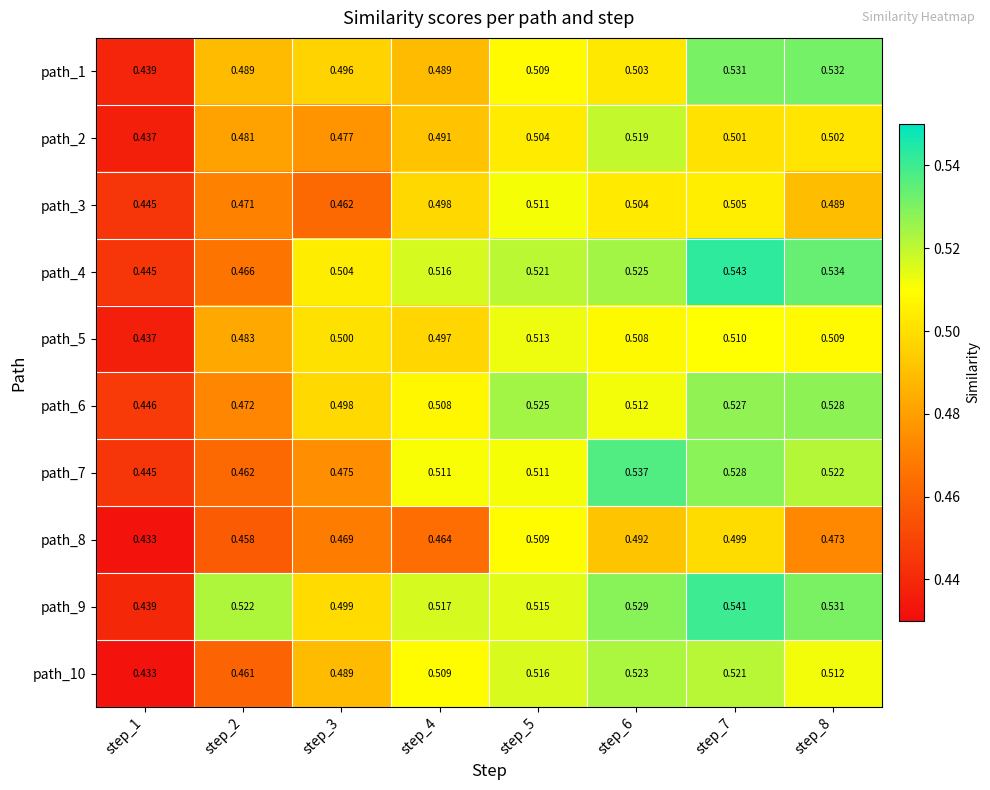

Is the value of path_10 at step_5 greater than the value of path_9 at step_3?

Yes